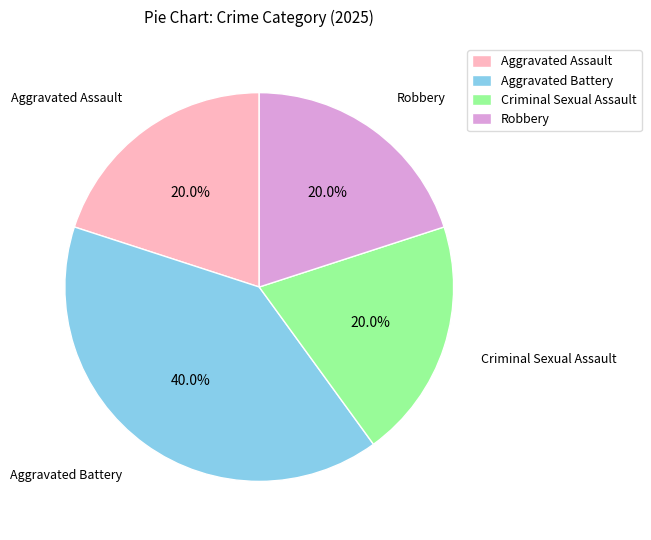

What is the total percentage of Aggravated Battery and Criminal Sexual Assault?

60.0%